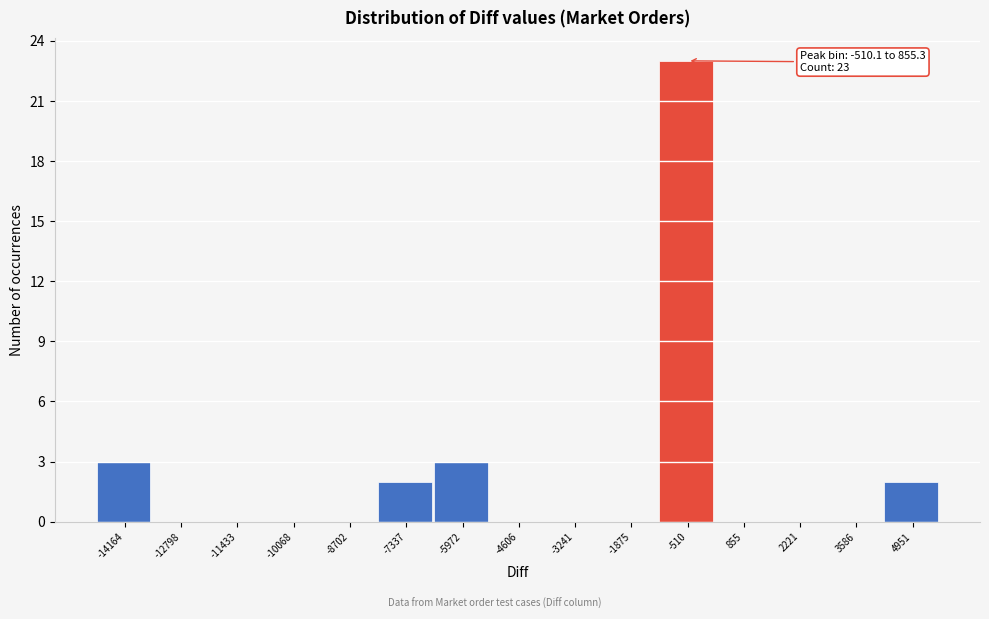

Reading right to left, what are all the values shown in this chart?

4951=2	3586=0	2221=0	855=0	-510=23	-1875=0	-3241=0	-4606=0	-5972=3	-7337=2	-8702=0	-10068=0	-11433=0	-12798=0	-14164=3